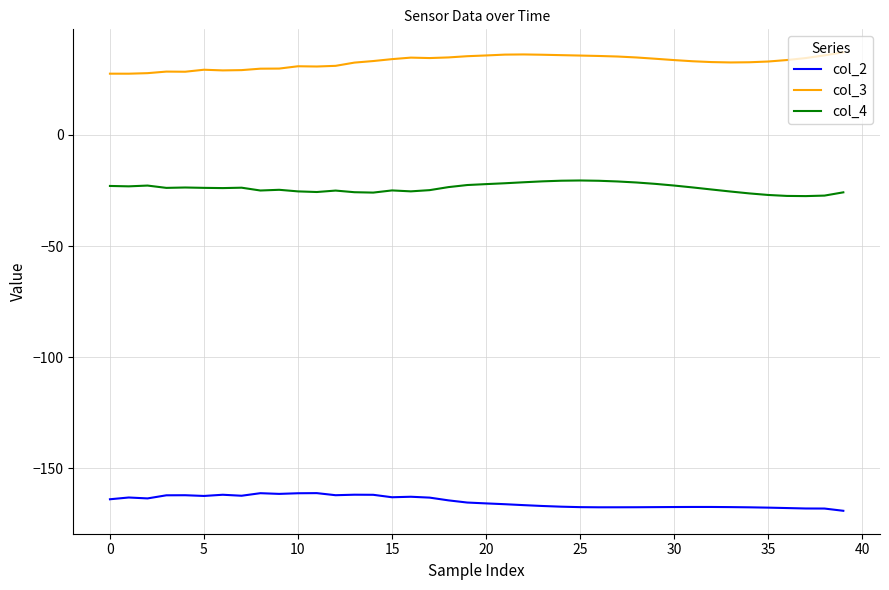

List the series in order of their overall mean, highest first.

col_3, col_4, col_2